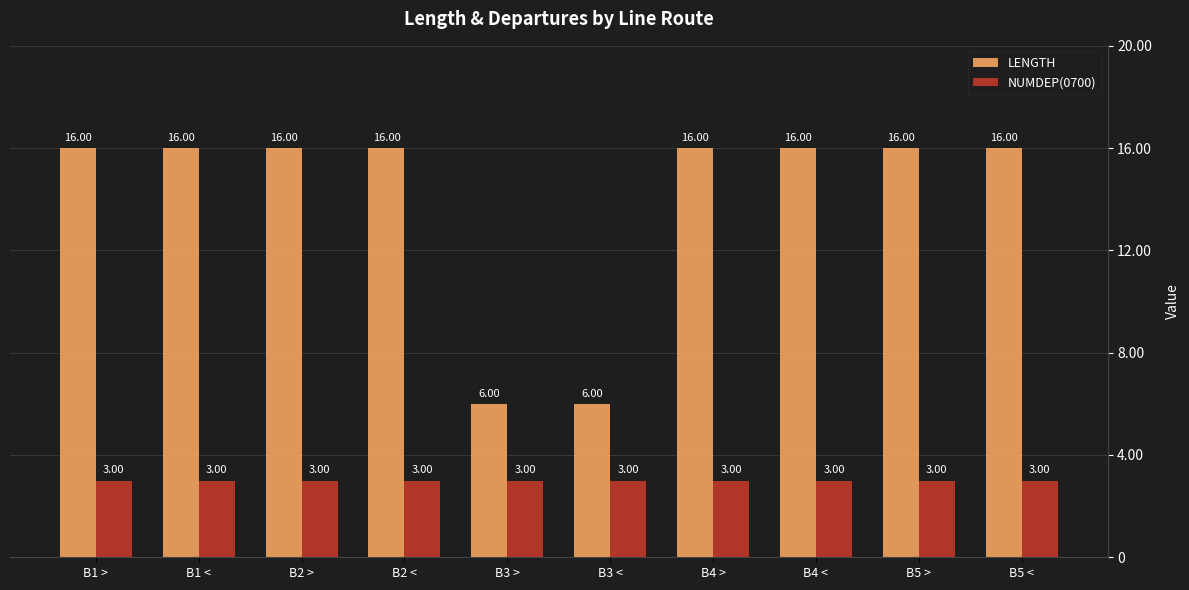

Is the value of LENGTH at B2 > greater than the value of NUMDEP(0700) at B4 <?

Yes